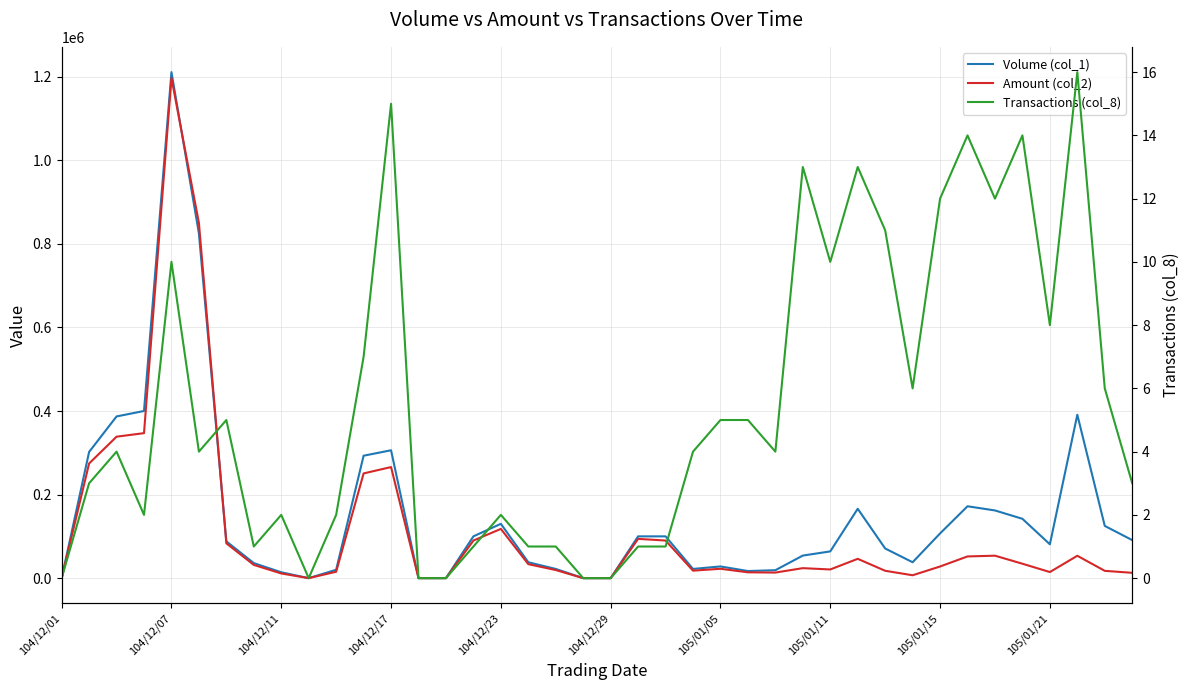

What is the sum of all Volume (col_1) values?

6122000